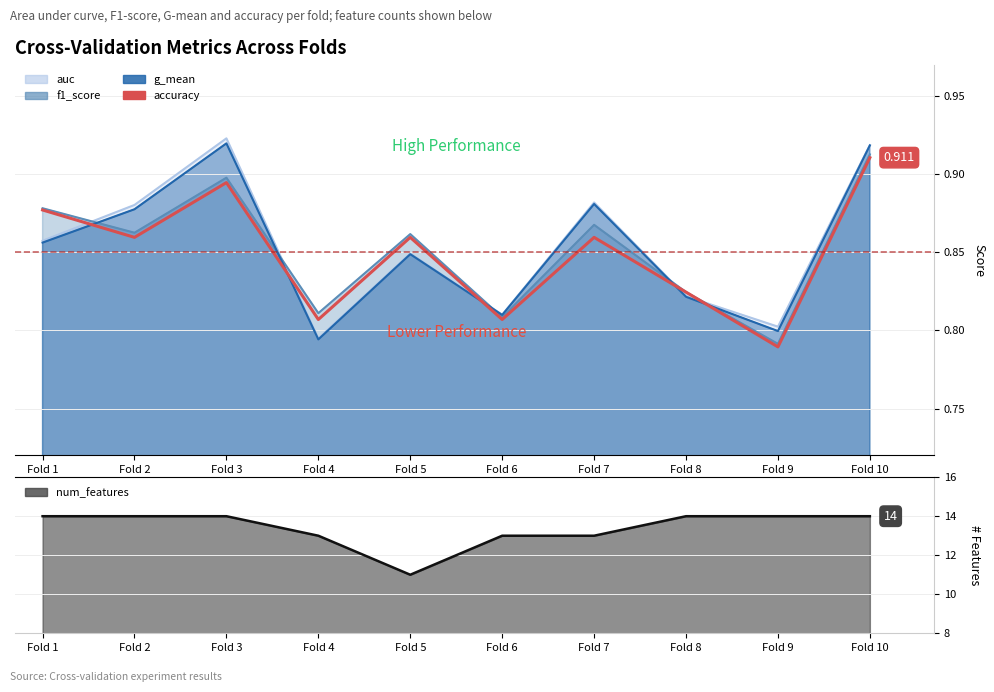

Which has a higher value, Fold 3 or Fold 8?

Fold 3